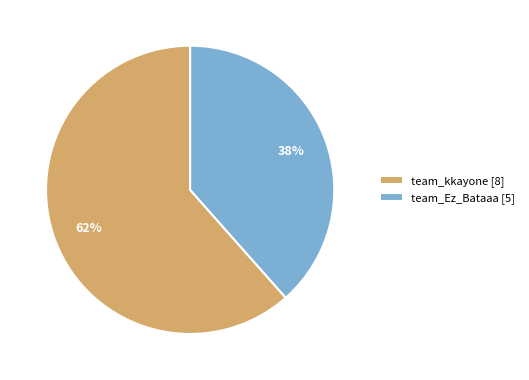

Is there any slice that represents more than half of the pie?

Yes